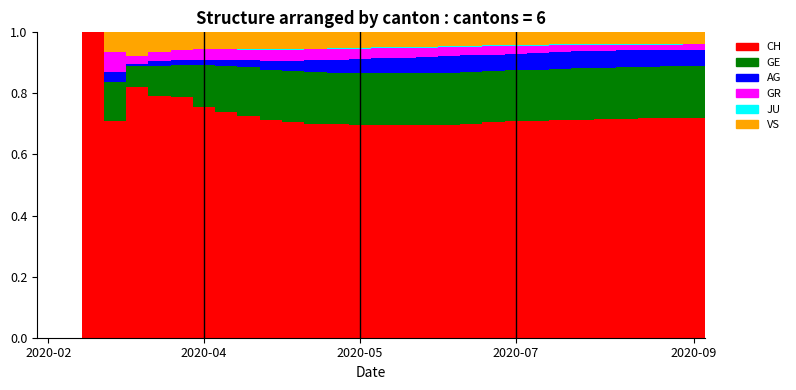

How many series are shown in this chart?

6